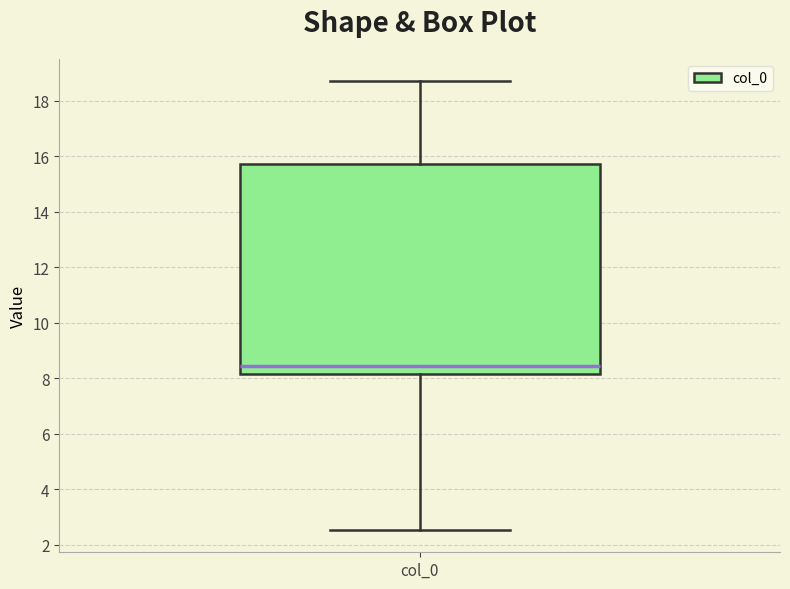

Where does the lower whisker of the box for col_0 end on the y-axis? The values are not printed on the chart, so give them approximately, as read against the axis.

2.6